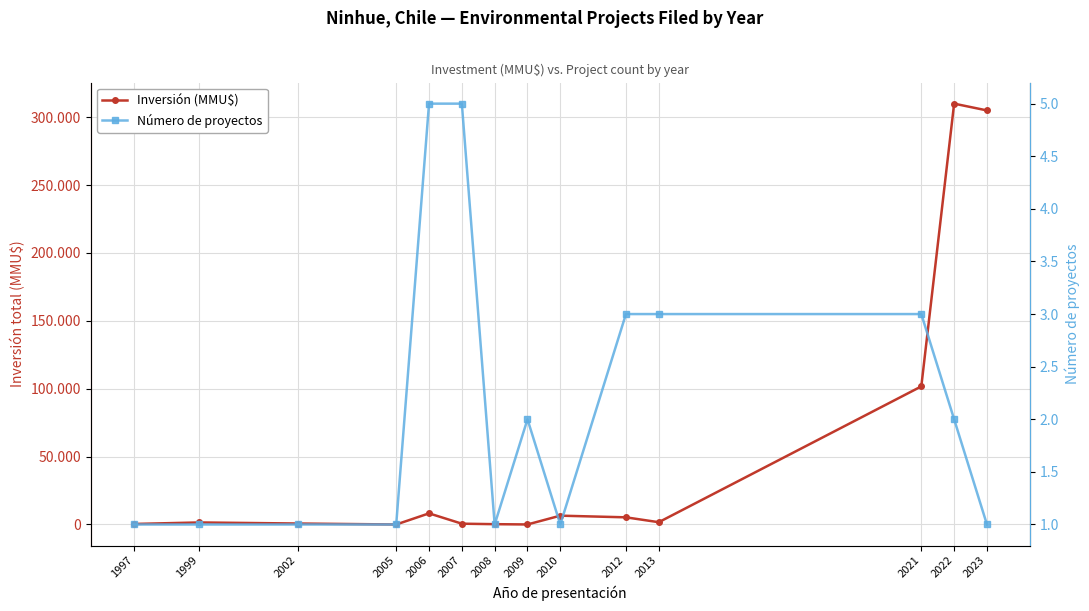

Is it true that Inversión (MMU$) equals 22 at 2009?

True